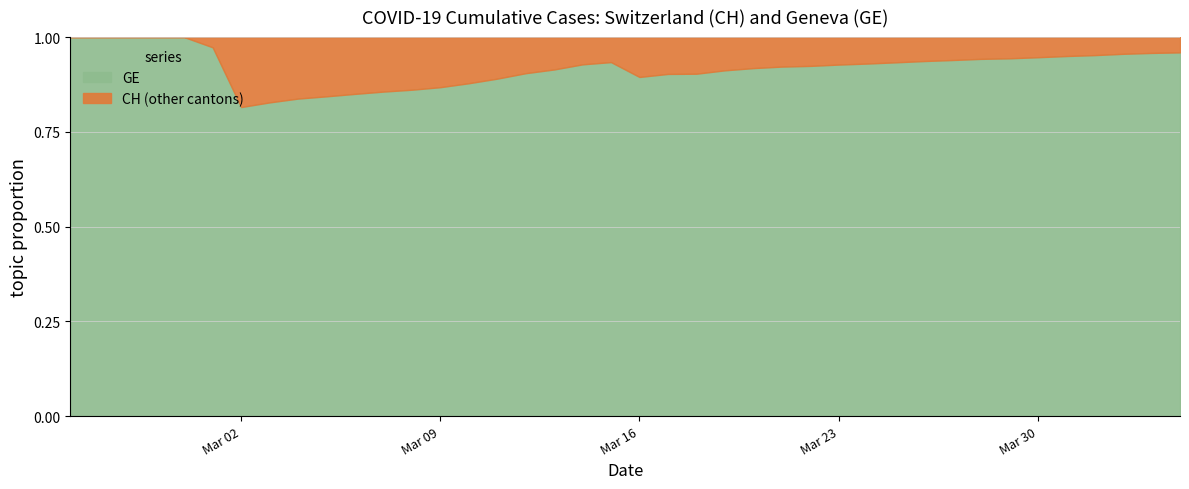

Does the chart display data point markers on the line(s)?

No